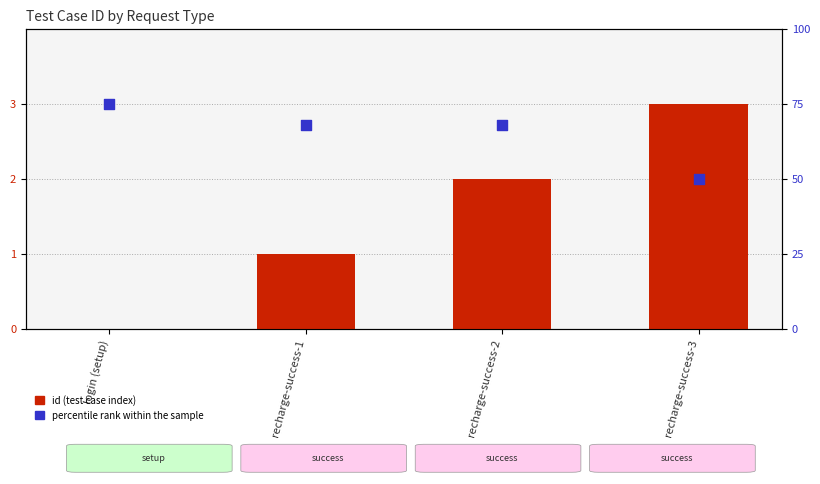

Which series has the largest total across all categories?

percentile rank within the sample